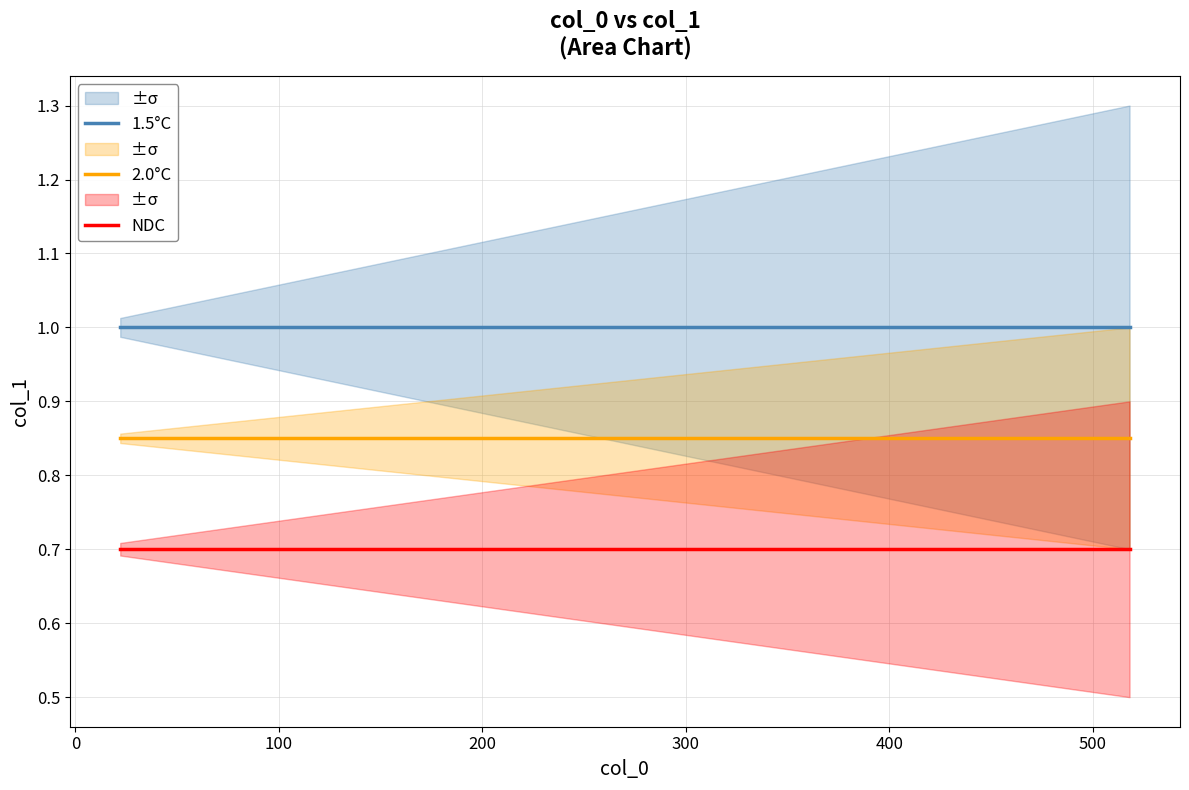

What is the maximum value for NDC?

0.7